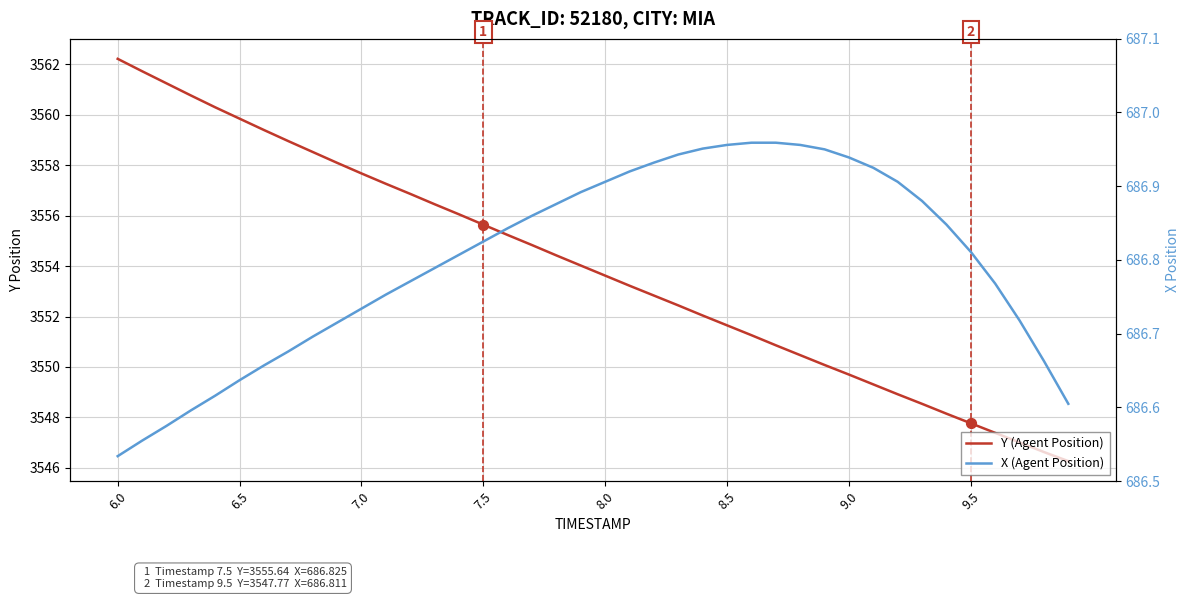

At how many categories does at least one series exceed 2620?

40